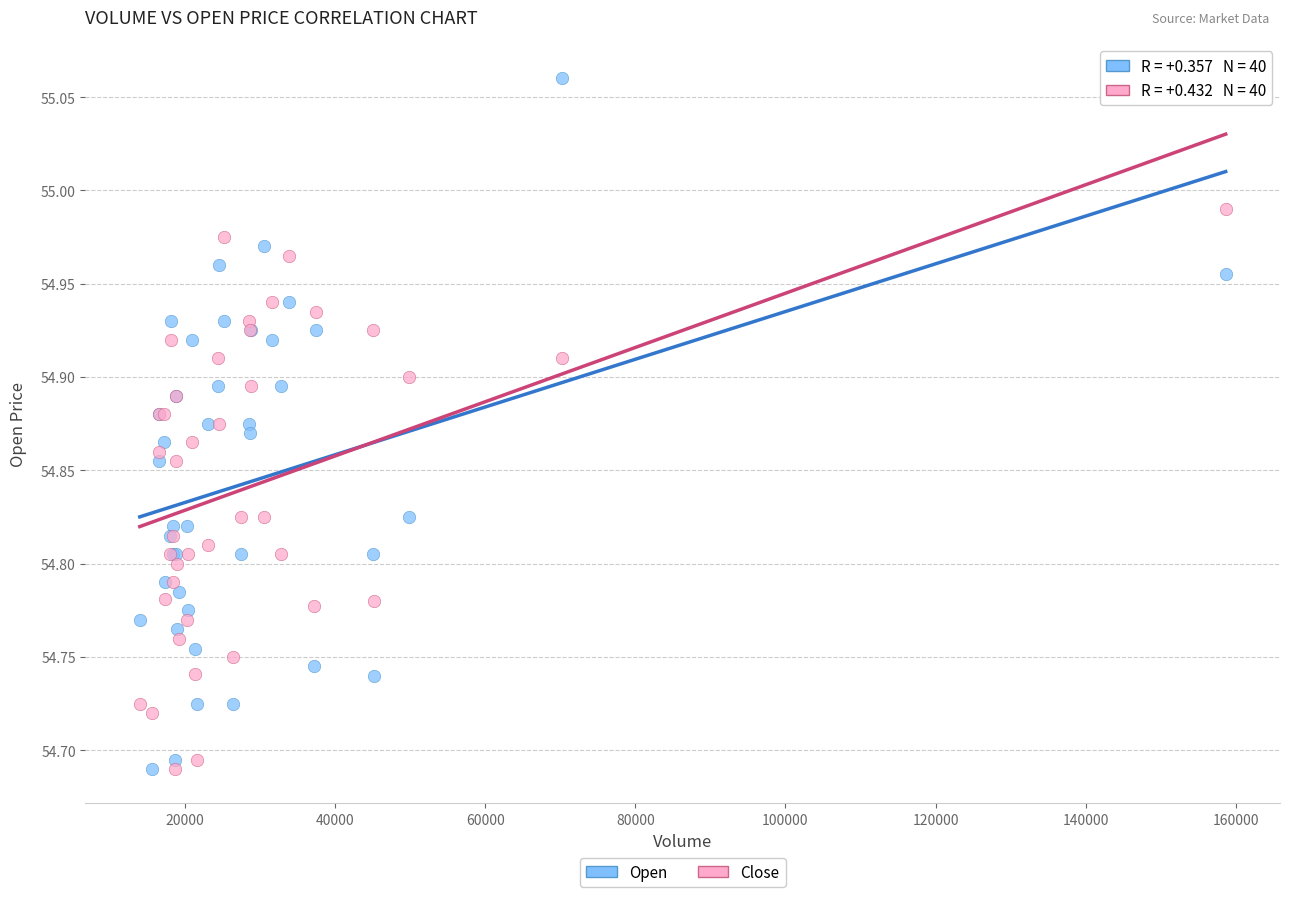

What are all the series names shown in the legend?

Open, Close